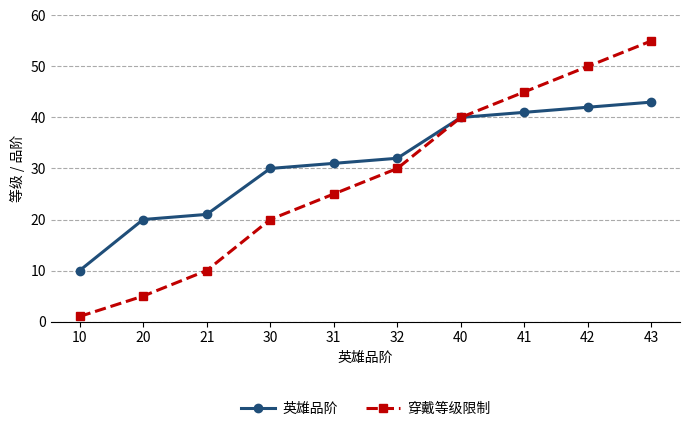

The value of 穿戴等级限制 at 43 is 77. True or false?

False